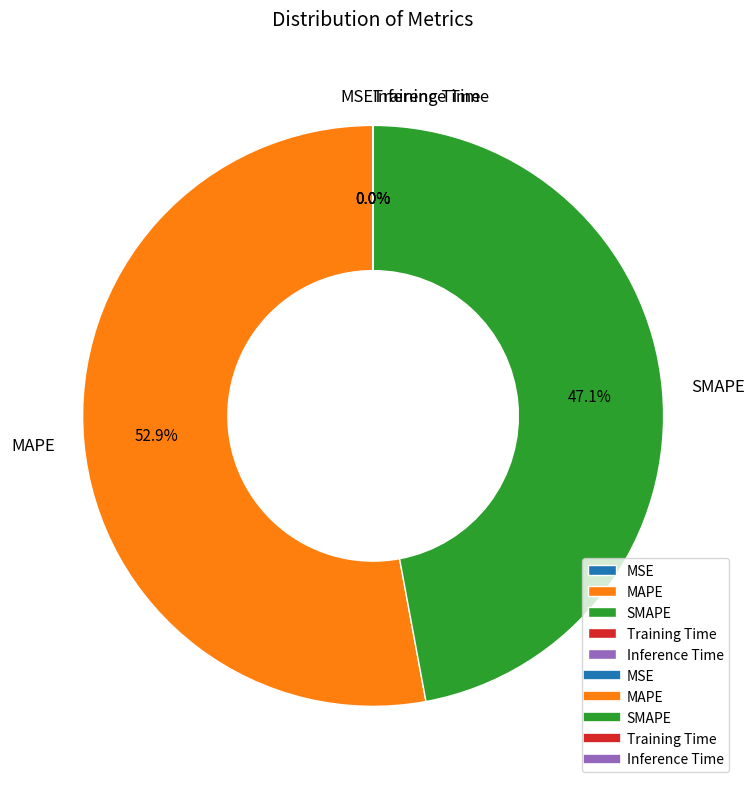

Which category has the biggest portion of the pie?

MAPE